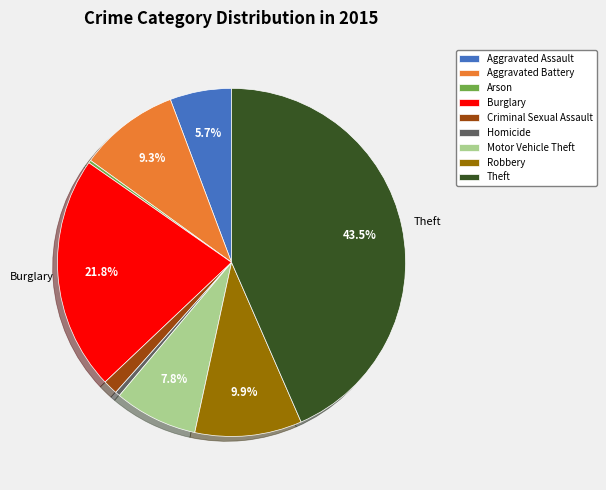

Combined, do Theft and Motor Vehicle Theft account for over 50%?

Yes